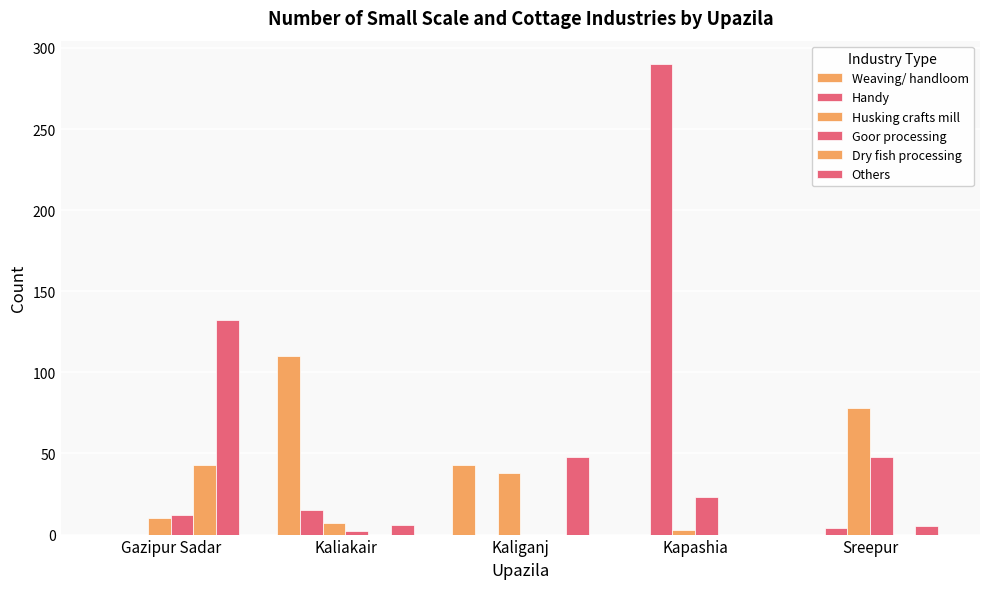

How many distinct data groups are displayed?

6